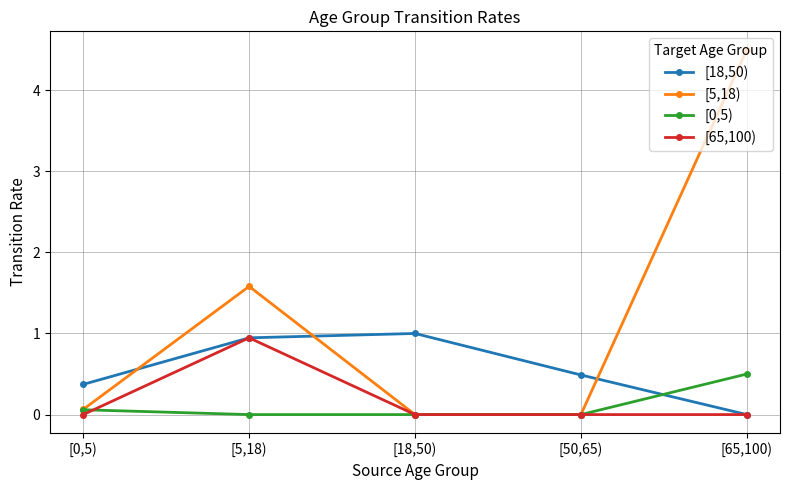

Reading left to right, list all the values displayed in this chart.

[18,50): [0,5)=0.4	[5,18)=0.9	[18,50)=1.0	[50,65)=0.5	[65,100)=0.0
[5,18): [0,5)=0.1	[5,18)=1.6	[18,50)=0.0	[50,65)=0.0	[65,100)=4.5
[0,5): [0,5)=0.1	[5,18)=0.0	[18,50)=0.0	[50,65)=0.0	[65,100)=0.5
[65,100): [0,5)=0.0	[5,18)=0.9	[18,50)=0.0	[50,65)=0.0	[65,100)=0.0